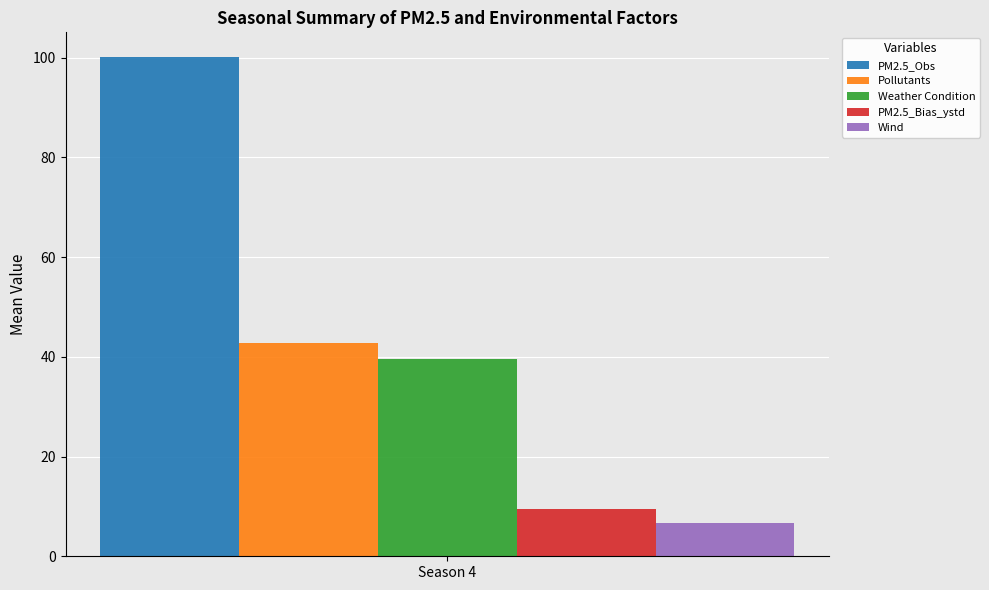

What are all the series names shown in the legend?

PM2.5_Obs, Pollutants, Weather Condition, PM2.5_Bias_ystd, Wind